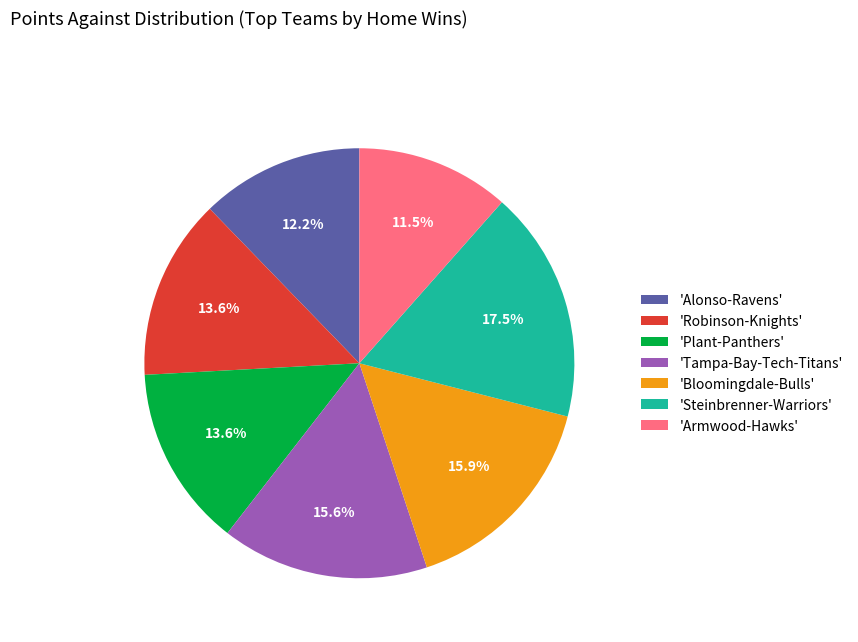

What portion of the pie excludes 'Steinbrenner-Warriors'?

82.5%